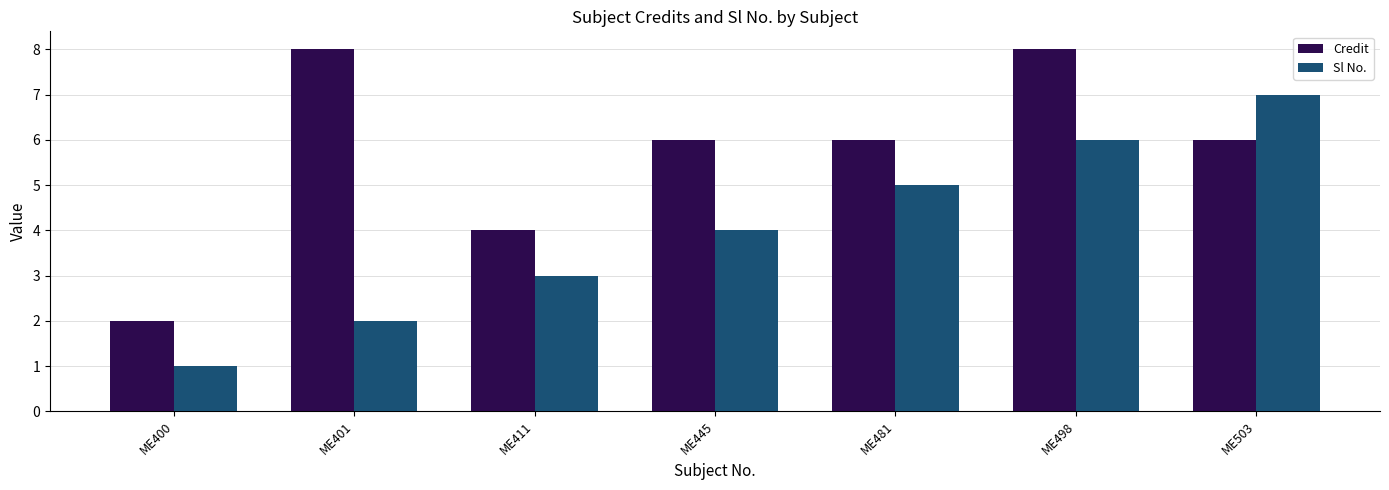

What is the value of the Credit bar at the 7th from the left?

6